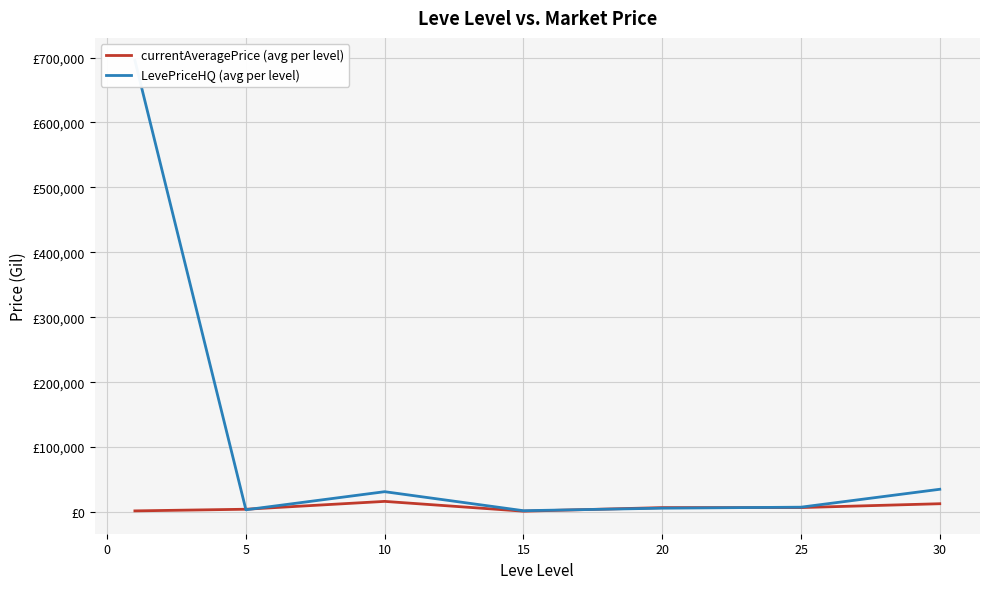

At how many categories does at least one series exceed 359946?

1